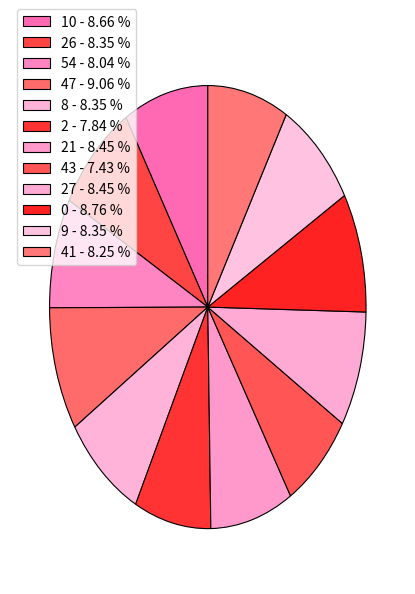

Count the number of slices in the pie.

12